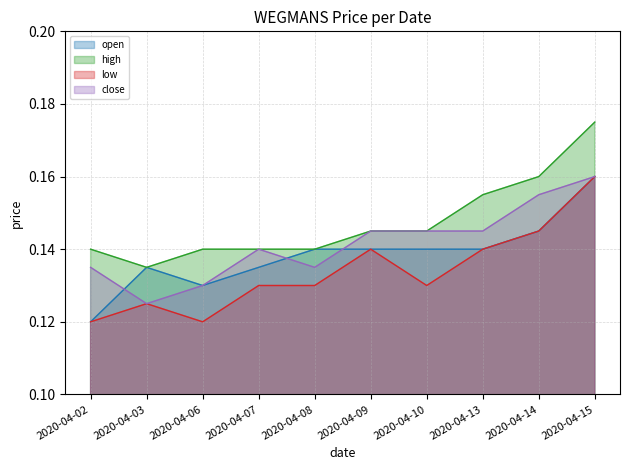

Reading right to left, transcribe all the data shown in this chart.

open: 0.2	0.1	0.1	0.1	0.1	0.1	0.1	0.1	0.1	0.1
high: 0.2	0.2	0.2	0.1	0.1	0.1	0.1	0.1	0.1	0.1
low: 0.2	0.1	0.1	0.1	0.1	0.1	0.1	0.1	0.1	0.1
close: 0.2	0.2	0.1	0.1	0.1	0.1	0.1	0.1	0.1	0.1